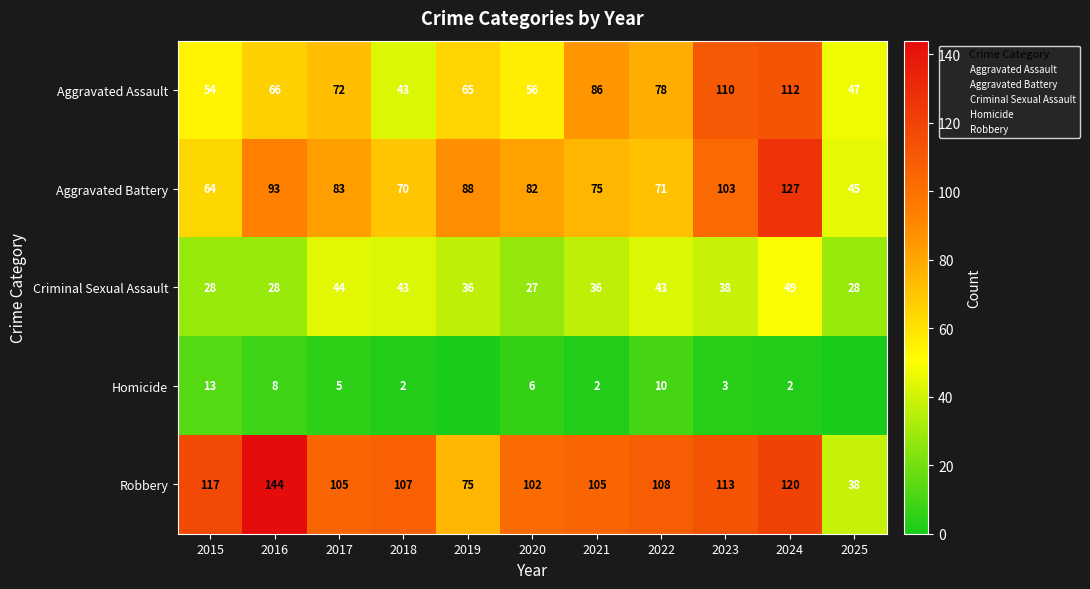

What is the minimum value for Aggravated Battery?

45